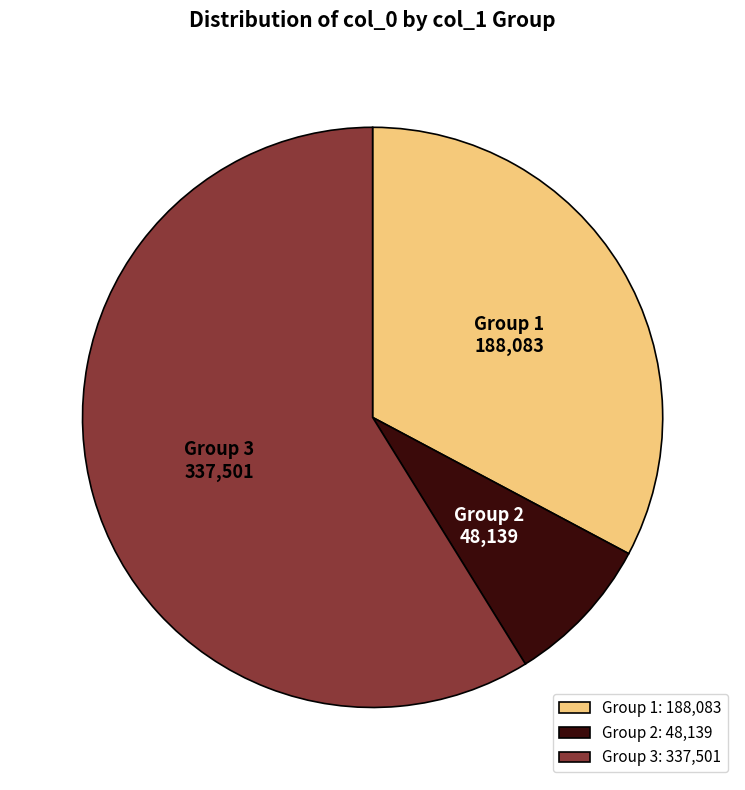

Which category has the biggest portion of the pie?

Group 3: 337,501